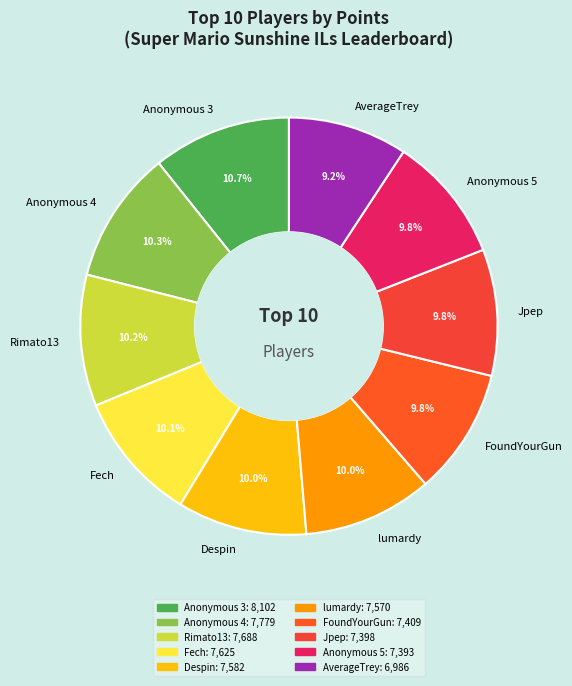

What is the ratio of the value at Despin to the value at Rimato13?

1.0